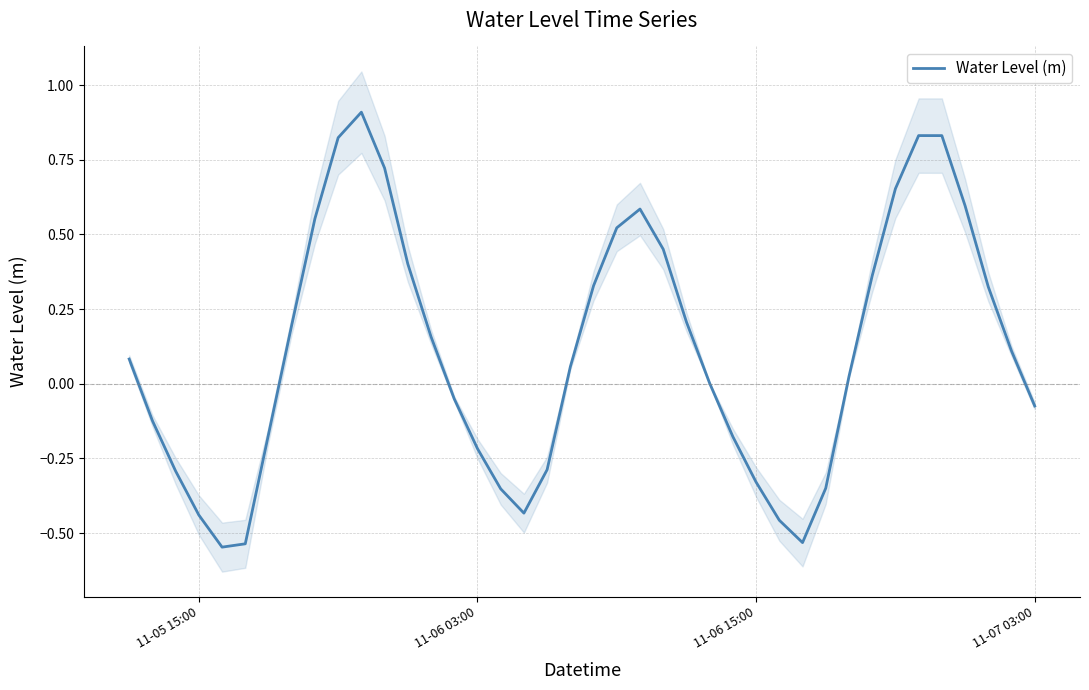

What is the minimum value shown in the chart?

-0.5